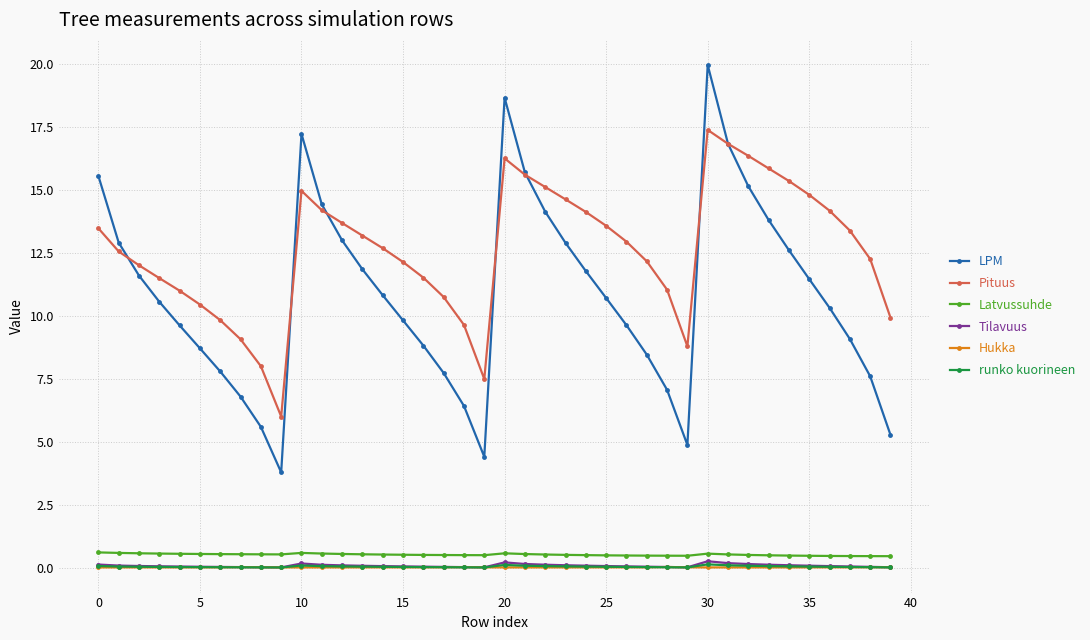

Which series has the largest total across all categories?

Pituus